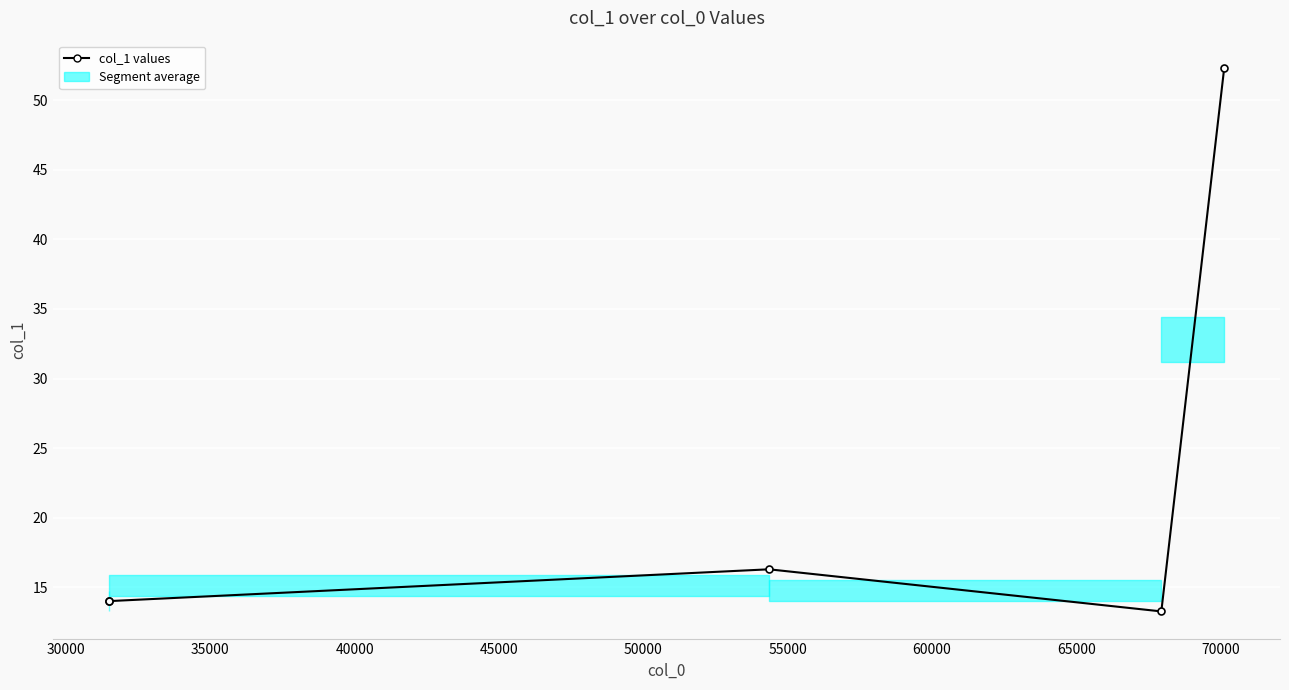

How many lines are shown in the chart?

1